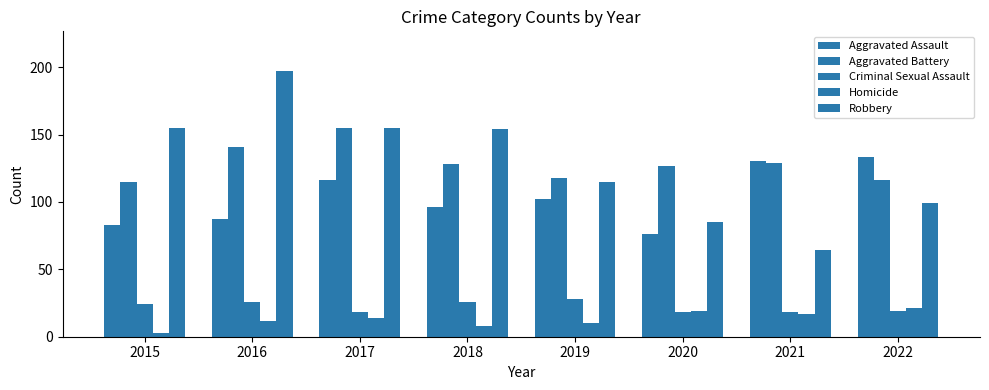

How many groups of bars are there?

8